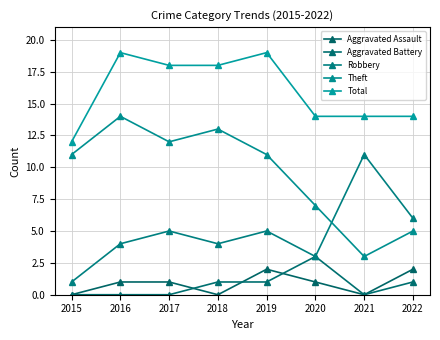

Where is Theft nearest to the value 8?

2020